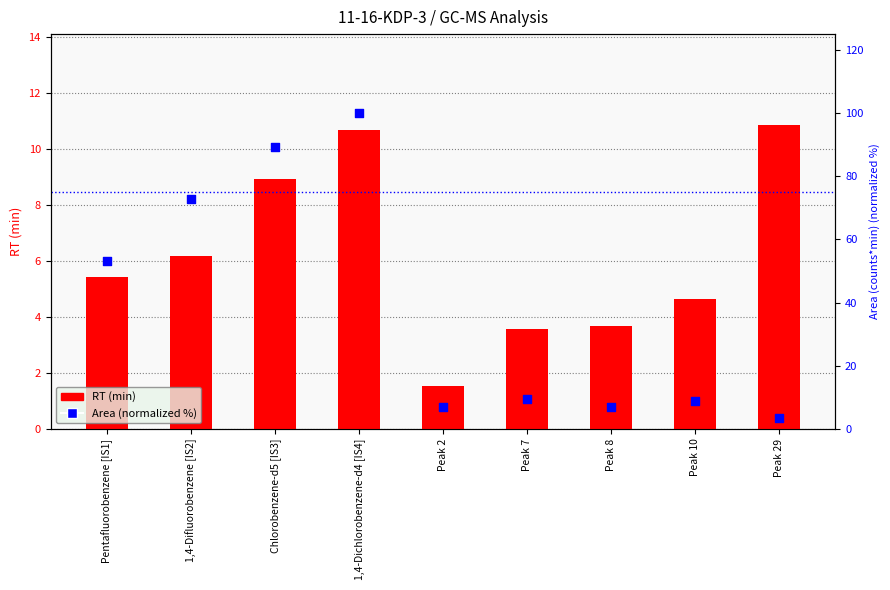

Which series contains the highest Y value?

Area (normalized %)